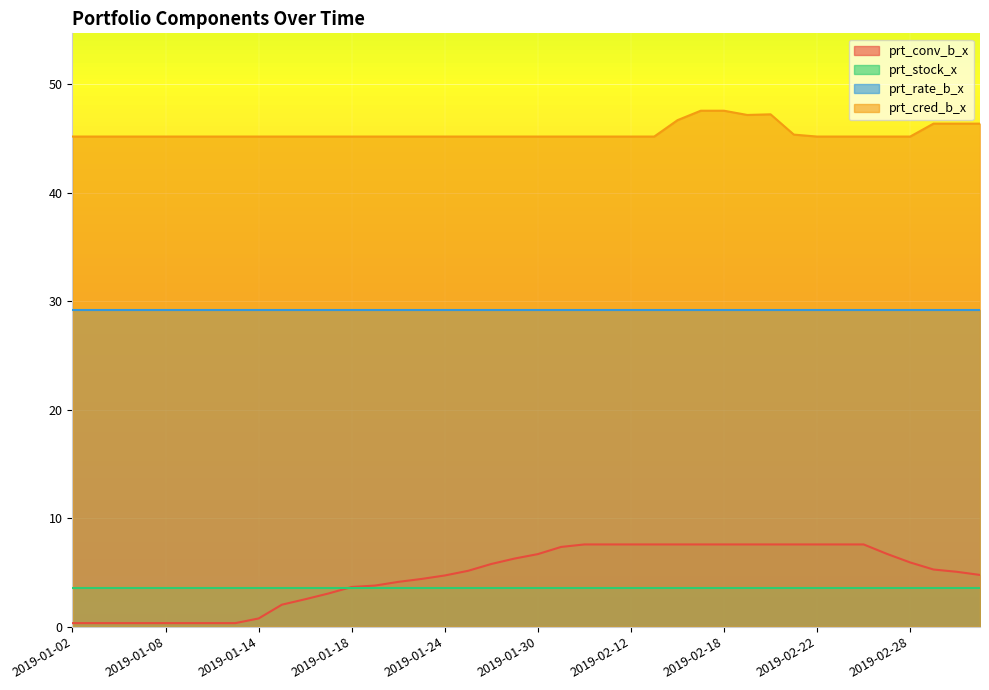

The prt_conv_b_x series shows 7.6 at 2019-02-14. True or false?

True